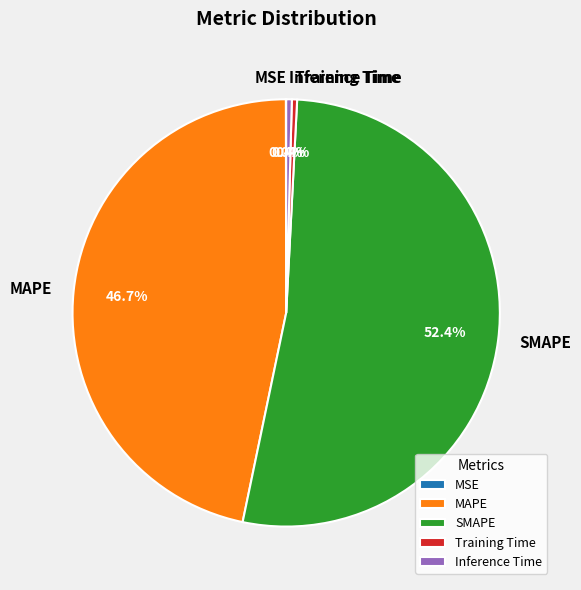

What is the majority slice?

SMAPE